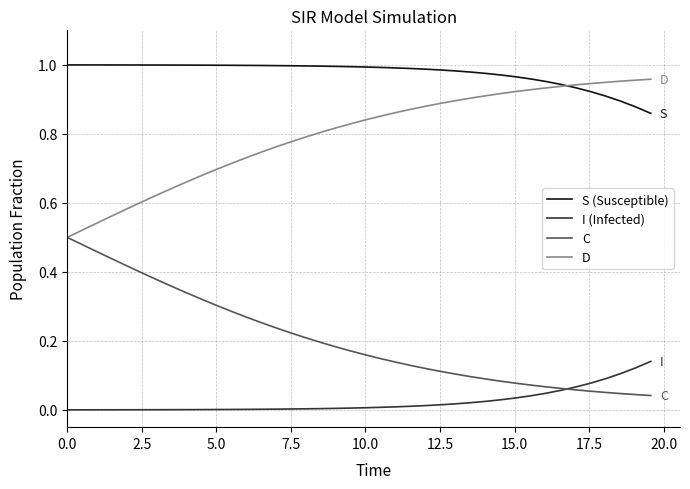

How many lines are shown in the chart?

4